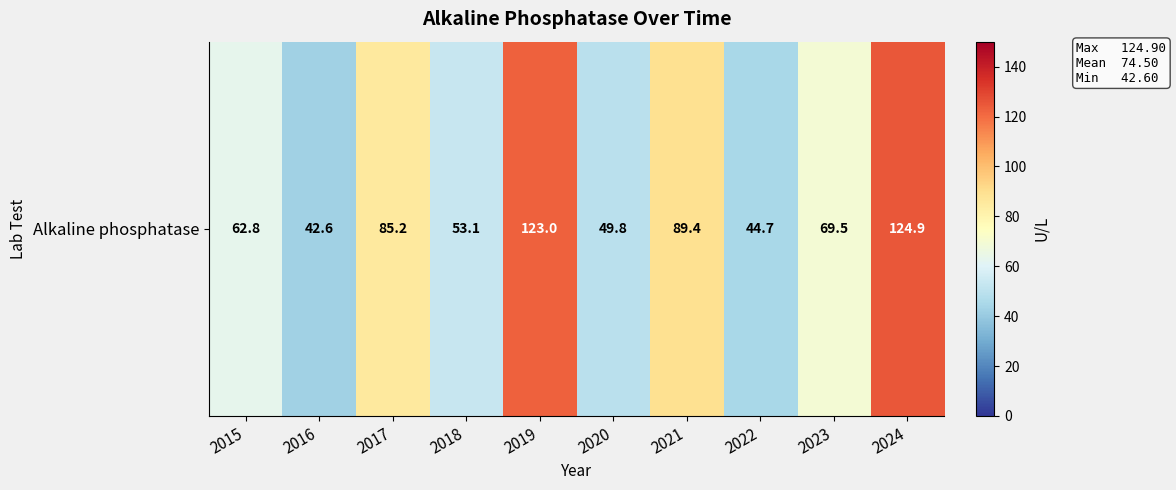

What is the sum of all values?

745.0